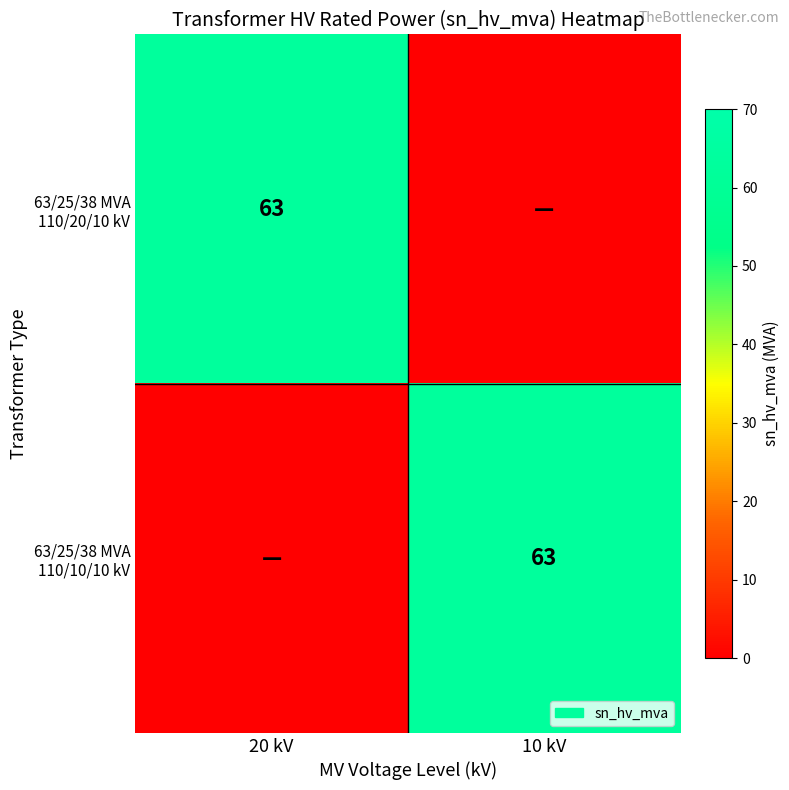

Which has a higher value, 10 kV or 20 kV?

20 kV